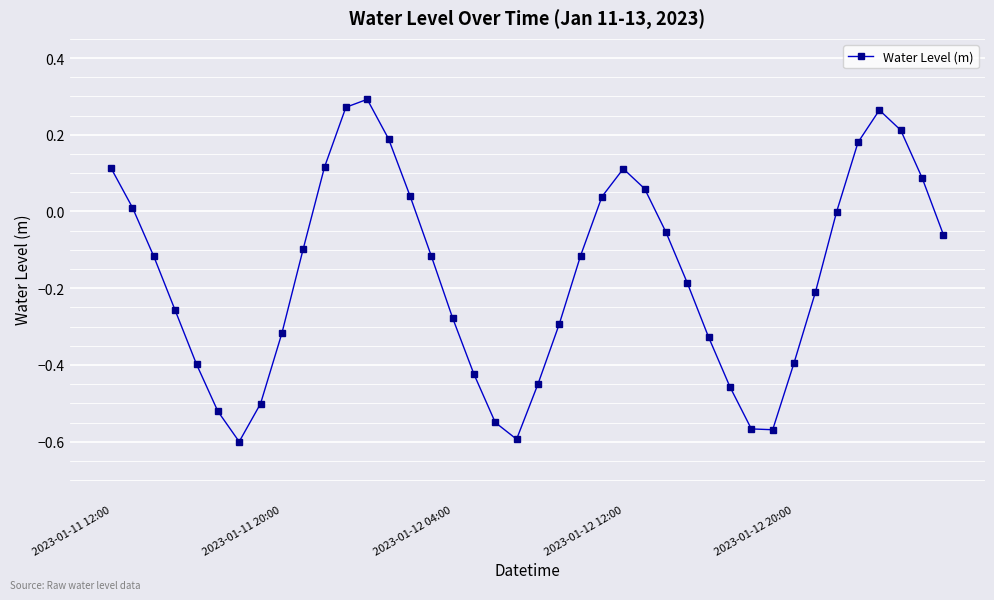

What is the sum of all values?

-6.5